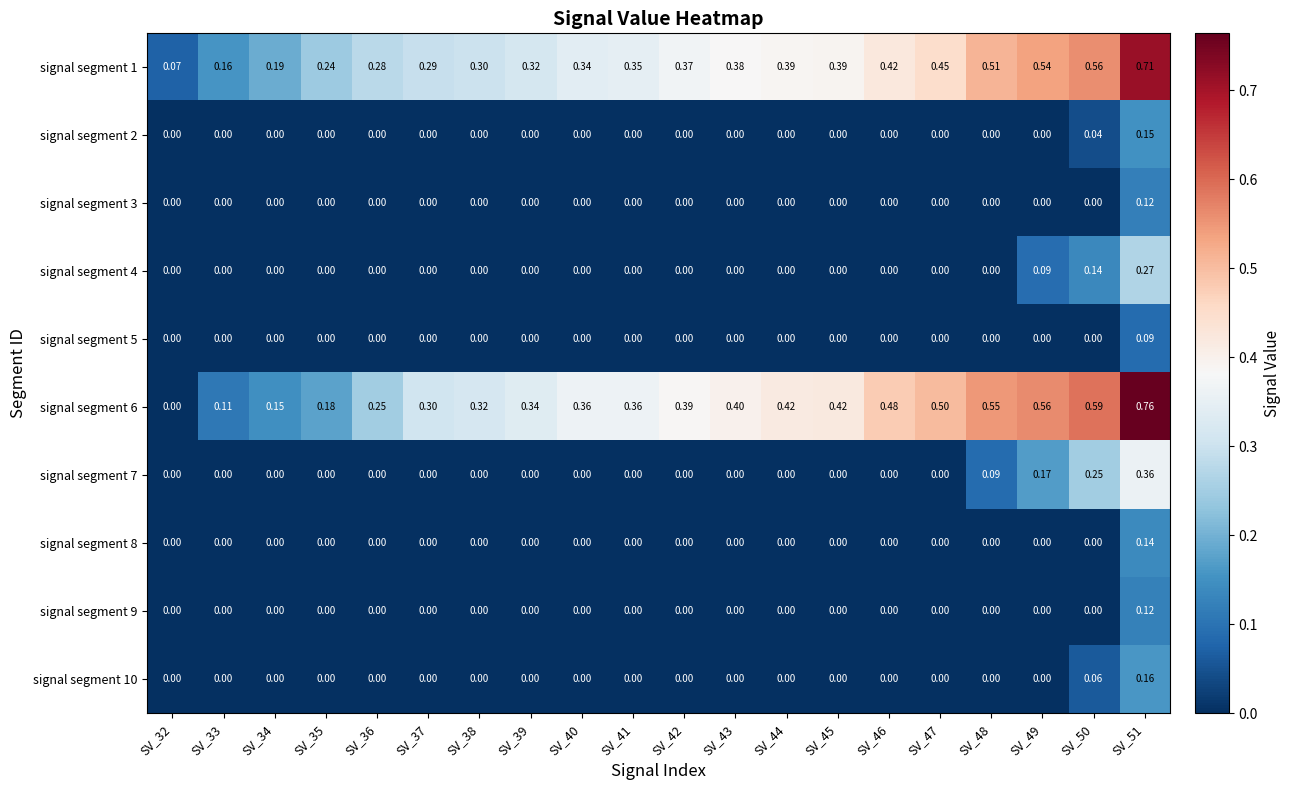

Is the value of signal segment 7 at SV_38 greater than the value of signal segment 6 at SV_47?

No